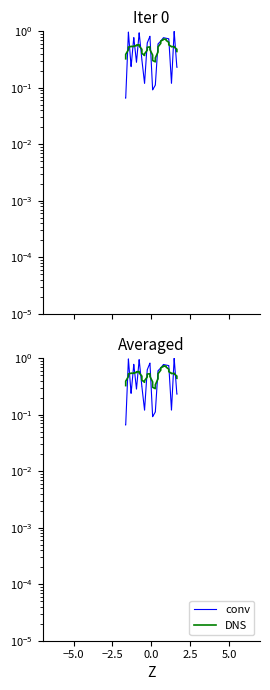

True or false: DNS has more than 0 interior local peaks.

True